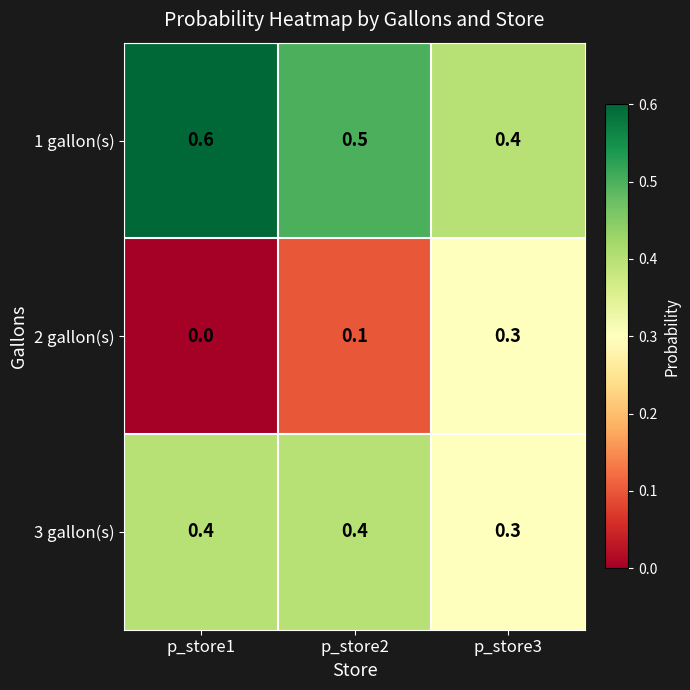

How many data points in 2 gallon(s) are above 0?

2